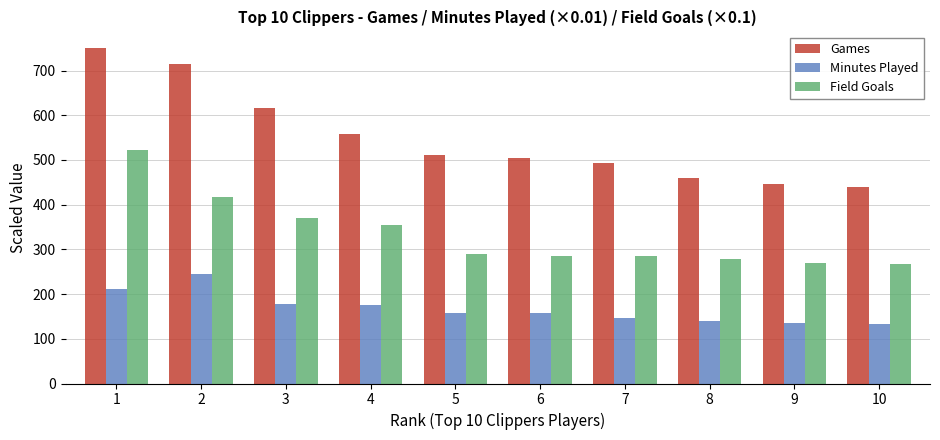

Which series has the largest total across all categories?

Games